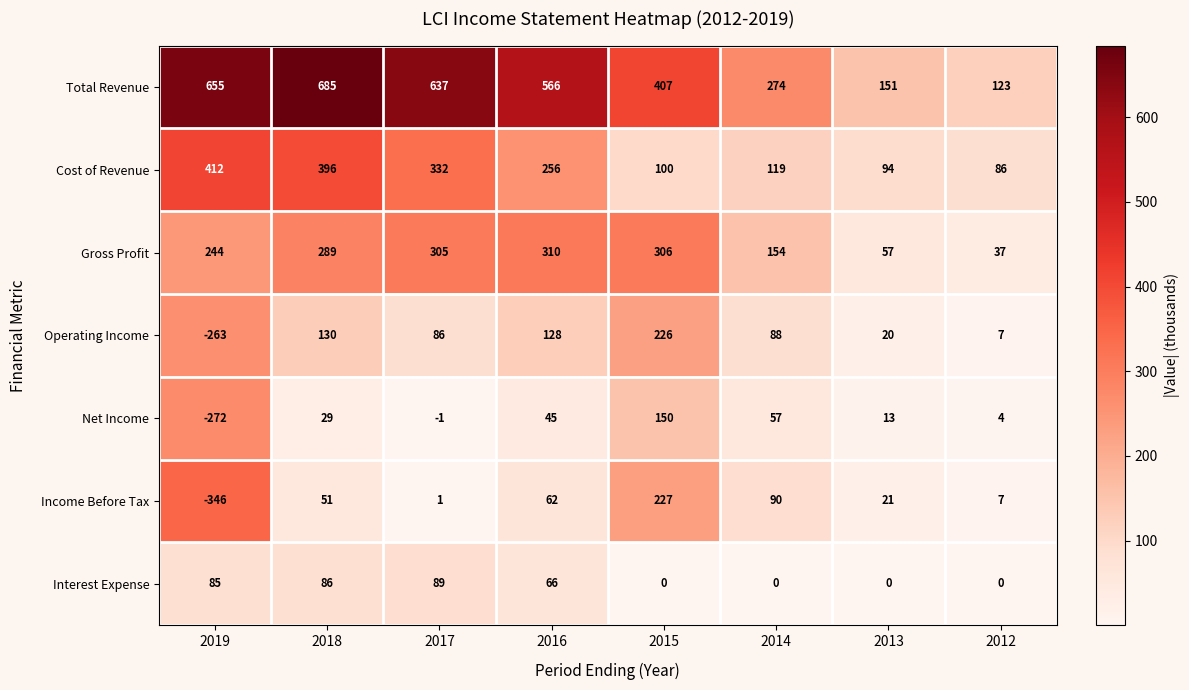

Which series has the largest total across all categories?

Total Revenue